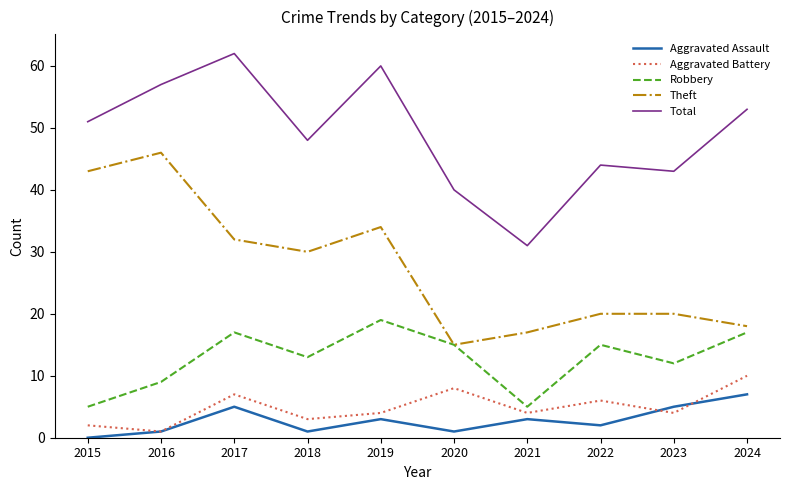

What is the total value across all series at 2015?

101